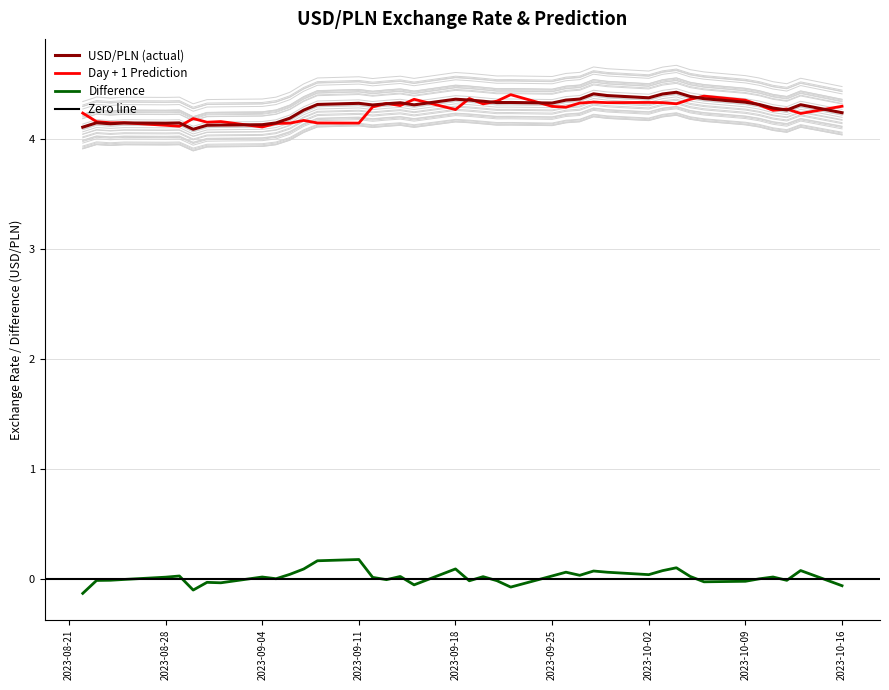

True or false: Difference and USD/PLN (actual) intersect in this chart.

False